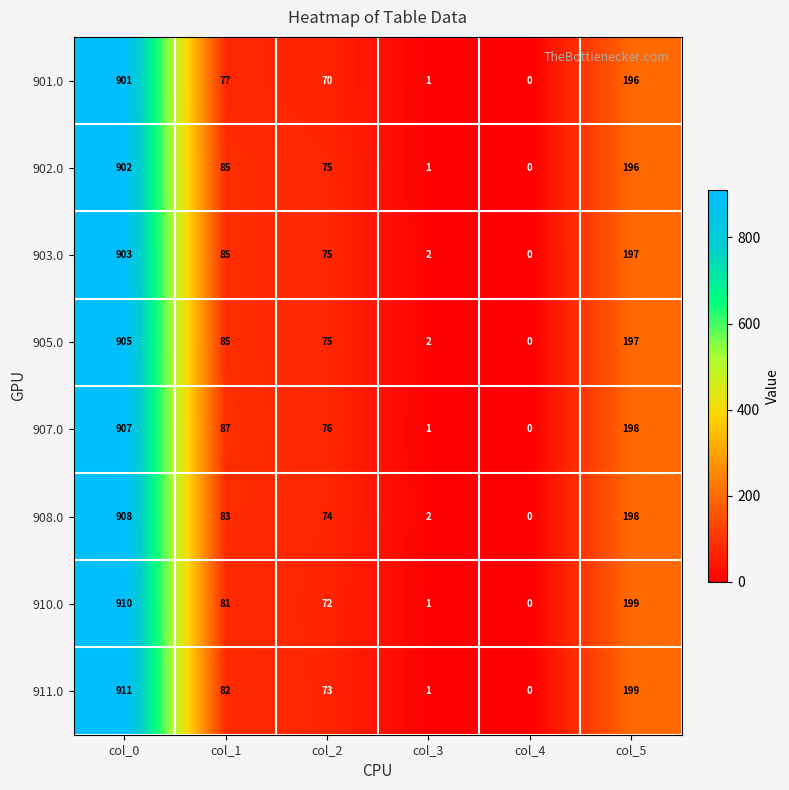

Which series has the largest total across all categories?

907.0